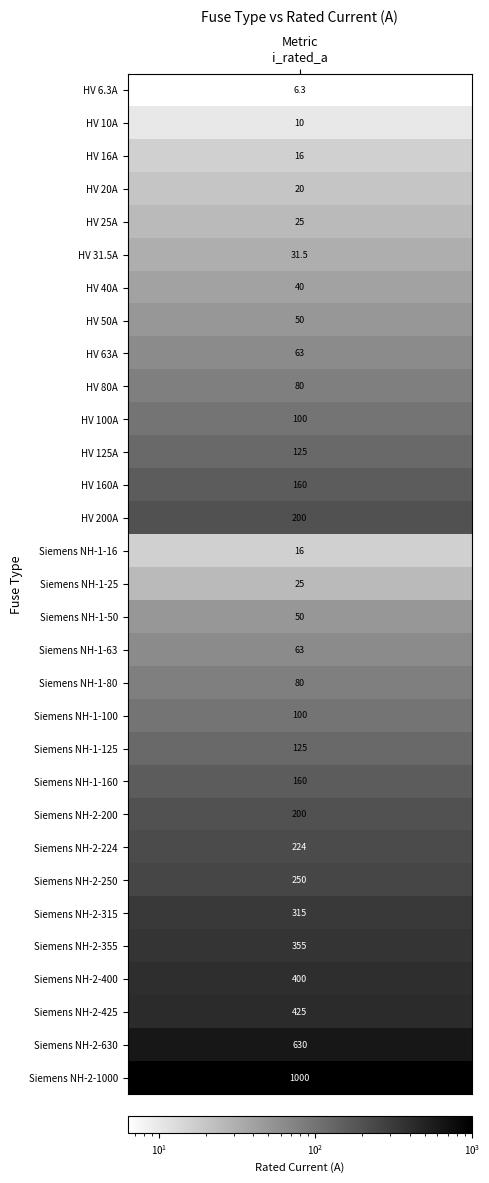

Reading right to left, what are all the values shown in this chart?

1000.0	630.0	425.0	400.0	355.0	315.0	250.0	224.0	200.0	160.0	125.0	100.0	80.0	63.0	50.0	25.0	16.0	200.0	160.0	125.0	100.0	80.0	63.0	50.0	40.0	31.5	25.0	20.0	16.0	10.0	6.3